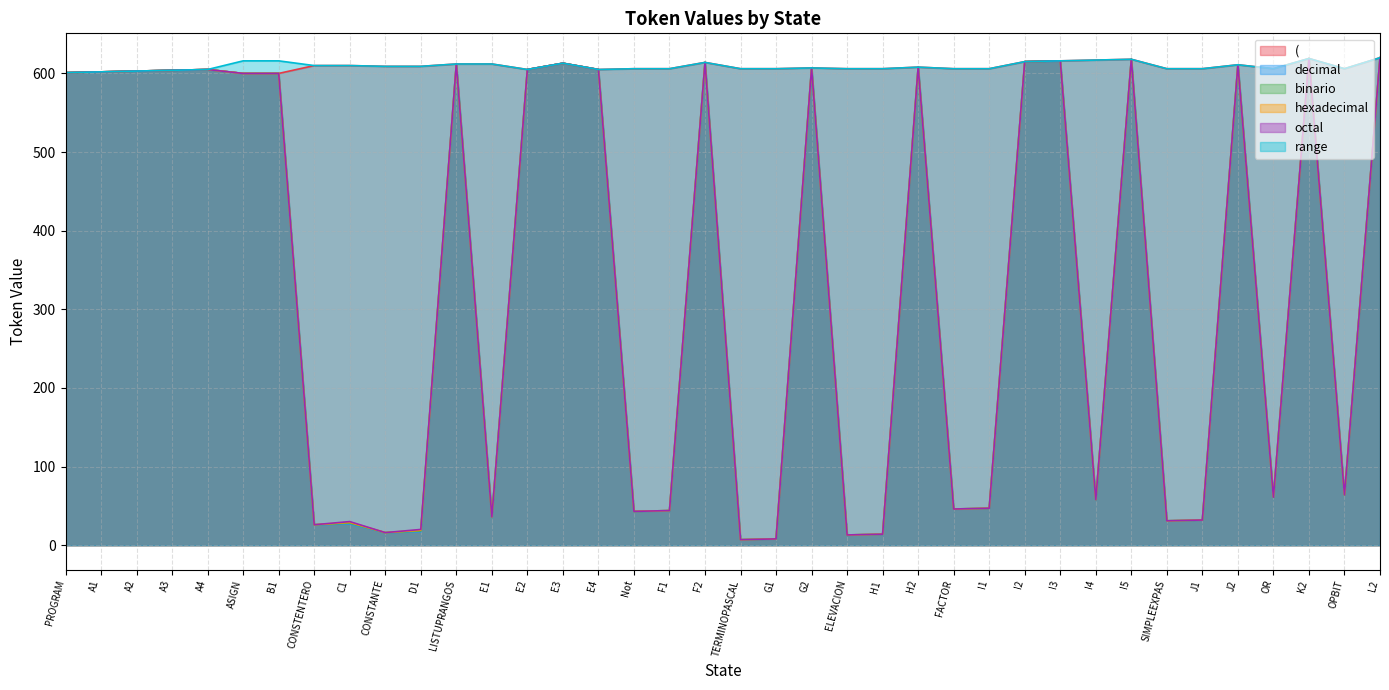

At which label does hexadecimal first exceed 600?

PROGRAM